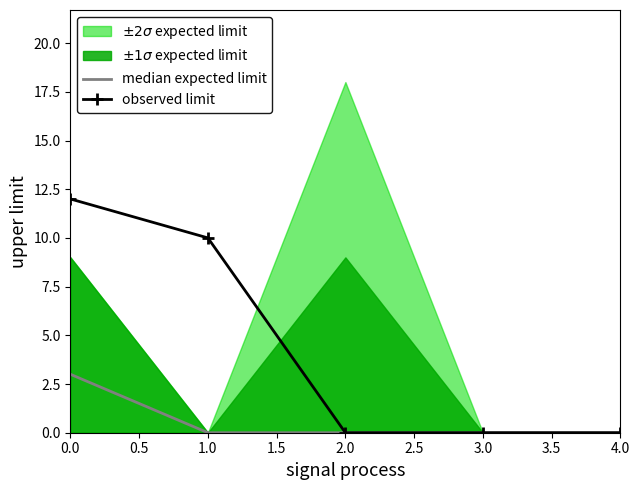

What is the highest value of the observed limit series?

12